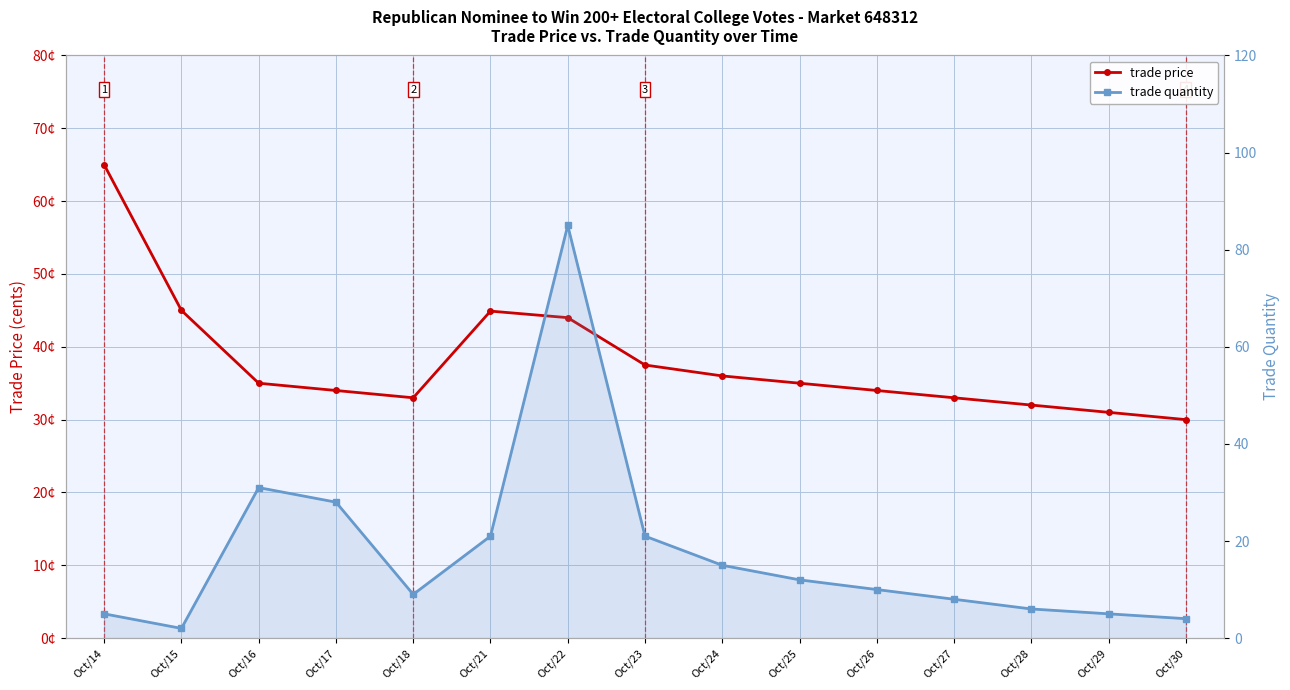

At which category does trade quantity reach its first local peak?

Oct/16